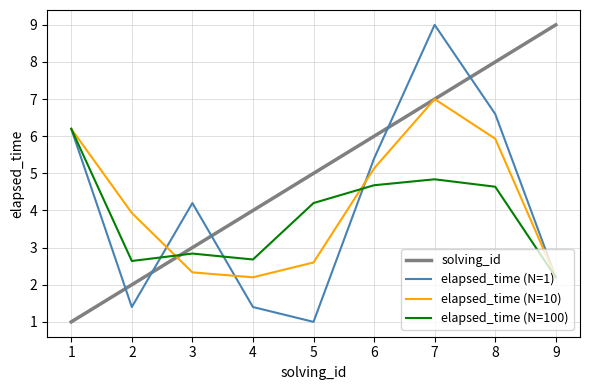

What is the difference between the maximum and minimum values in the solving_id series?

8.0